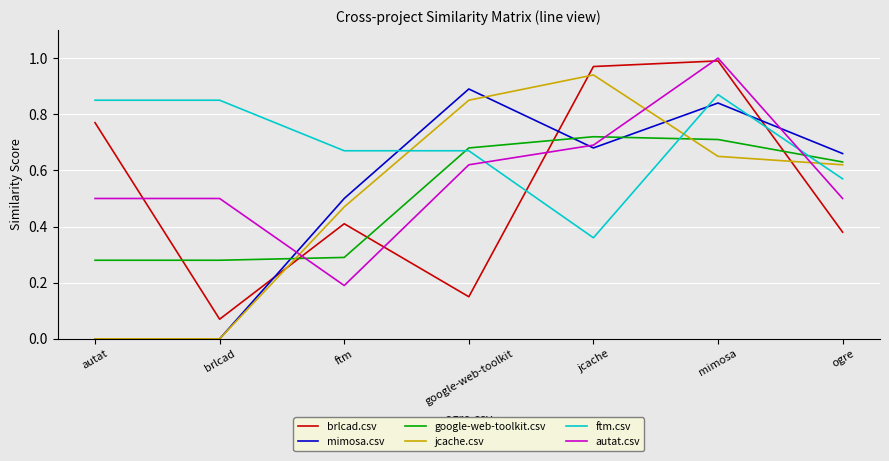

The brlcad.csv series shows 0.2 at google-web-toolkit. True or false?

False